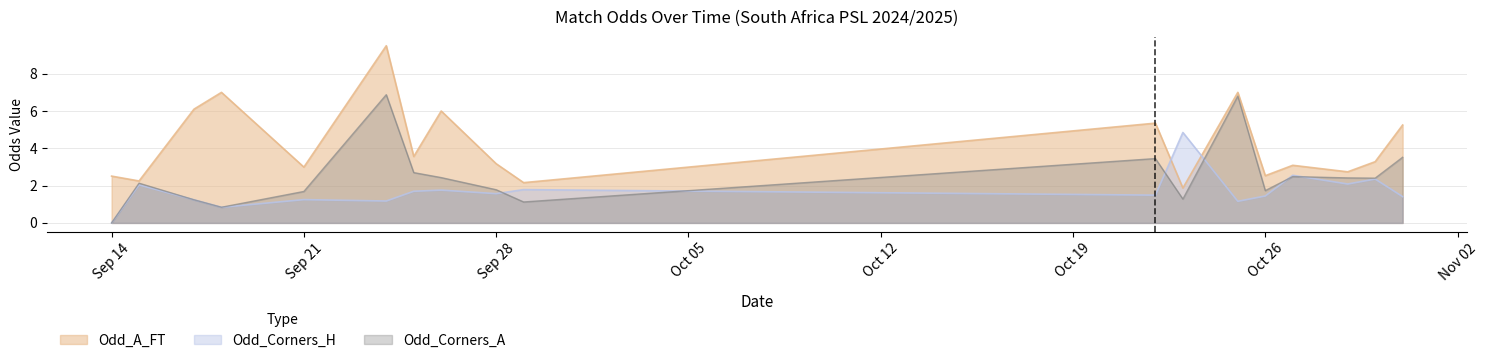

Which has a higher value, 2024-09-21 or 2024-09-28?

2024-09-21